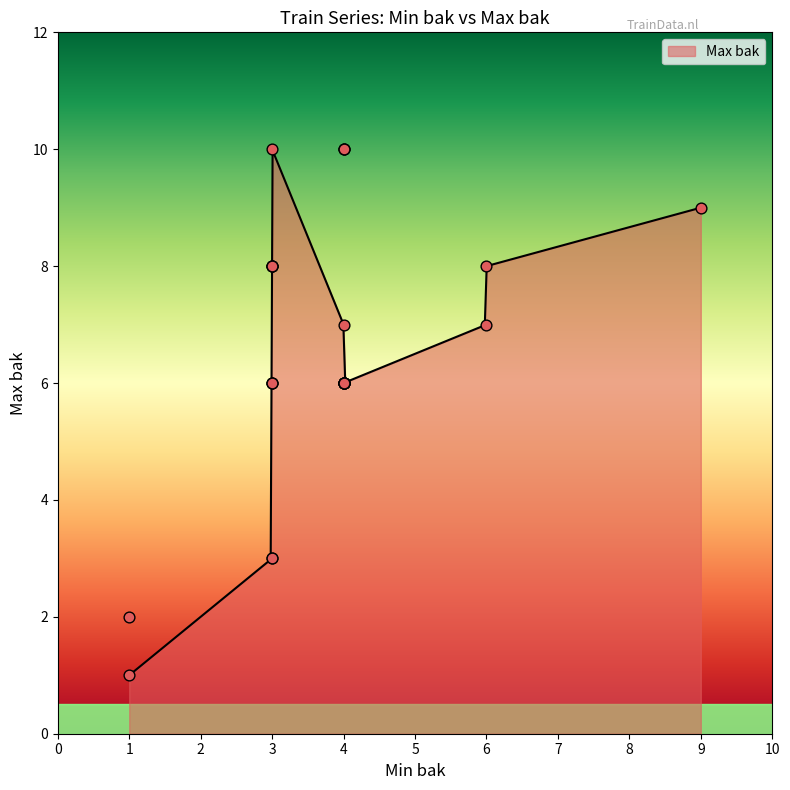

Approximately how many times larger is the value at 4 compared to 3?

2.0